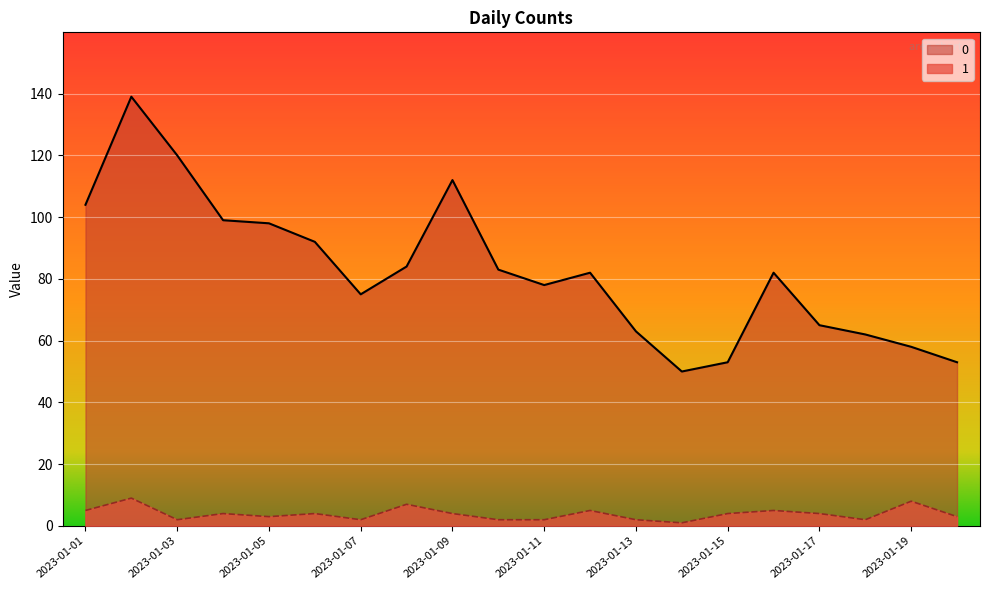

What is the total value across all series at 2023-01-01?

109